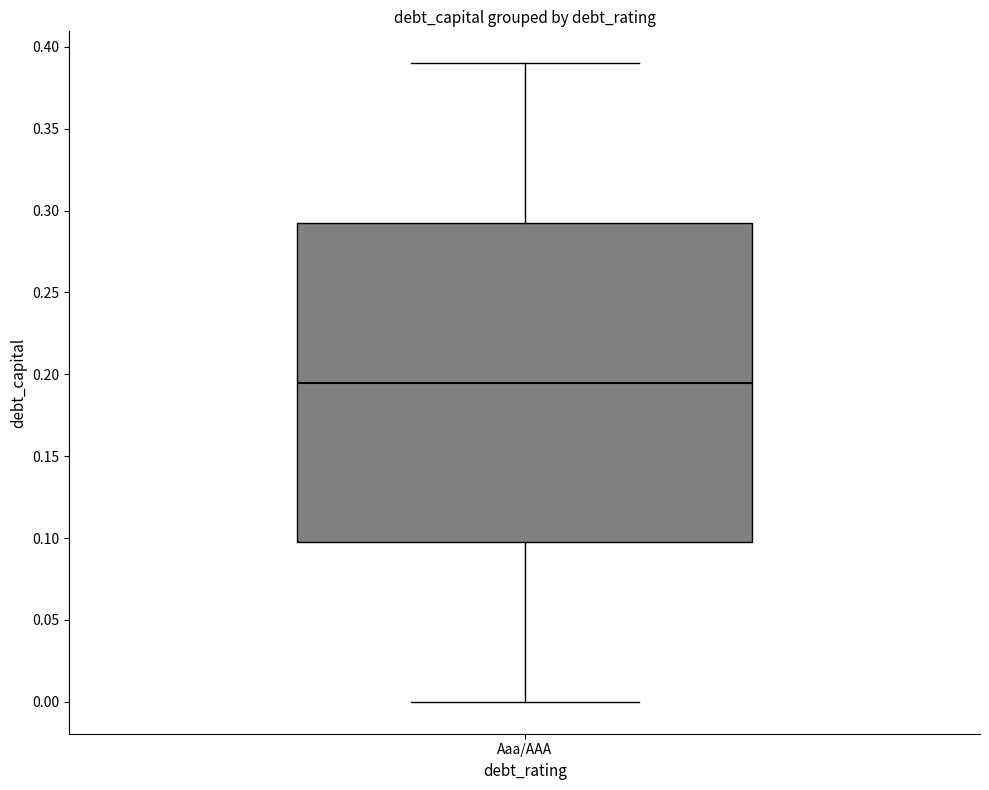

Where does the upper whisker of the box for Aaa/AAA end on the y-axis? The values are not printed on the chart, so give them approximately, as read against the axis.

0.390